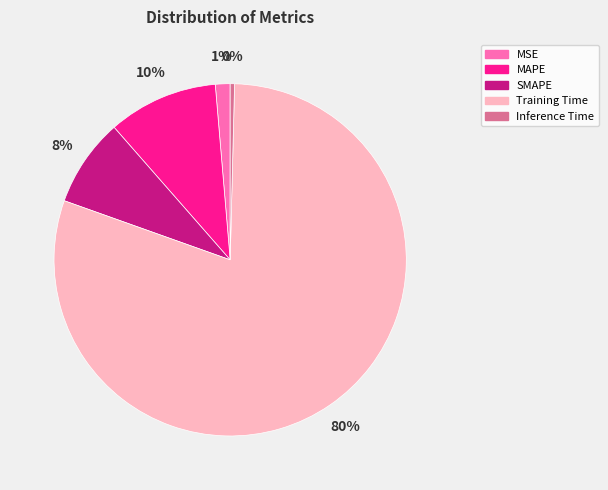

To the nearest percent, what is the average slice percentage?

20%